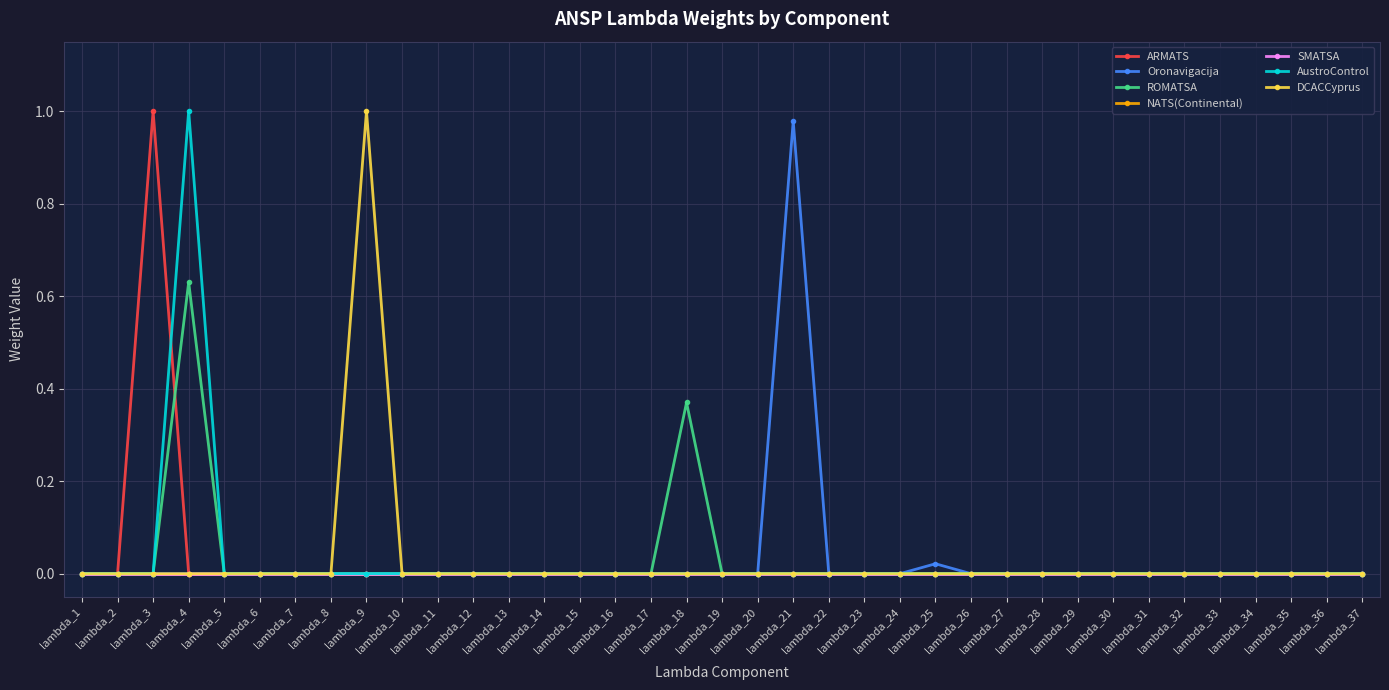

Is this an area chart (filled region under the line)?

No